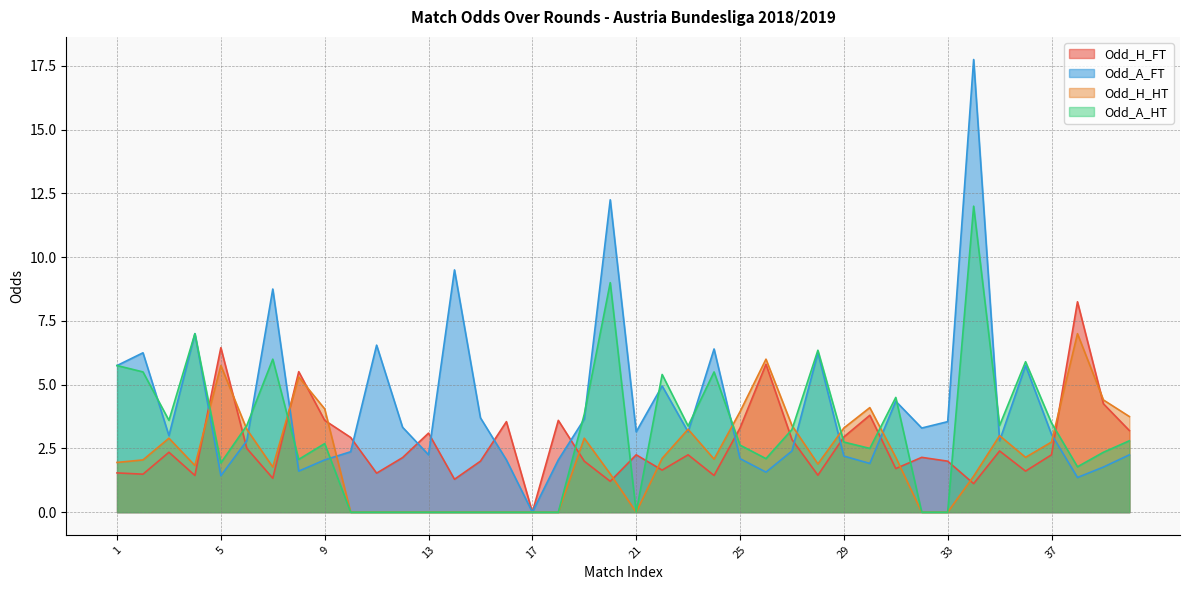

True or false: Odd_H_FT has a value of 2.1 at 12.

True